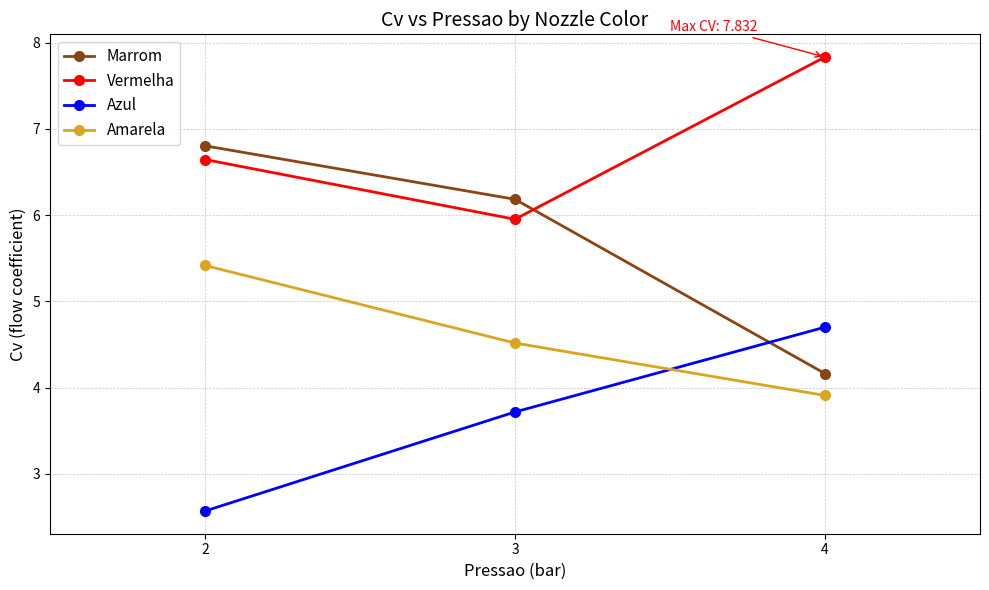

True or false: Amarela has a value of 3.9 at 4.

True